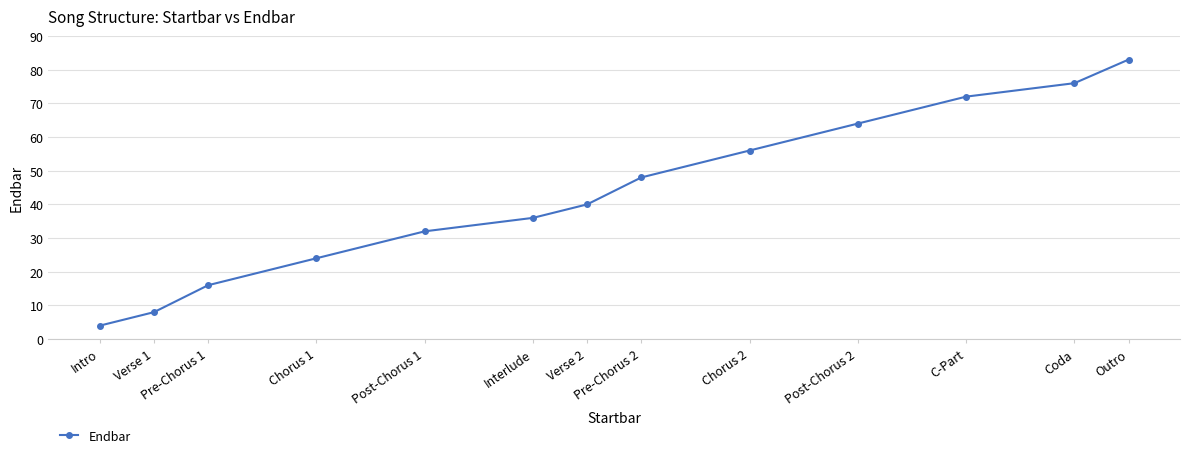

Does the chart display data point markers on the line(s)?

Yes